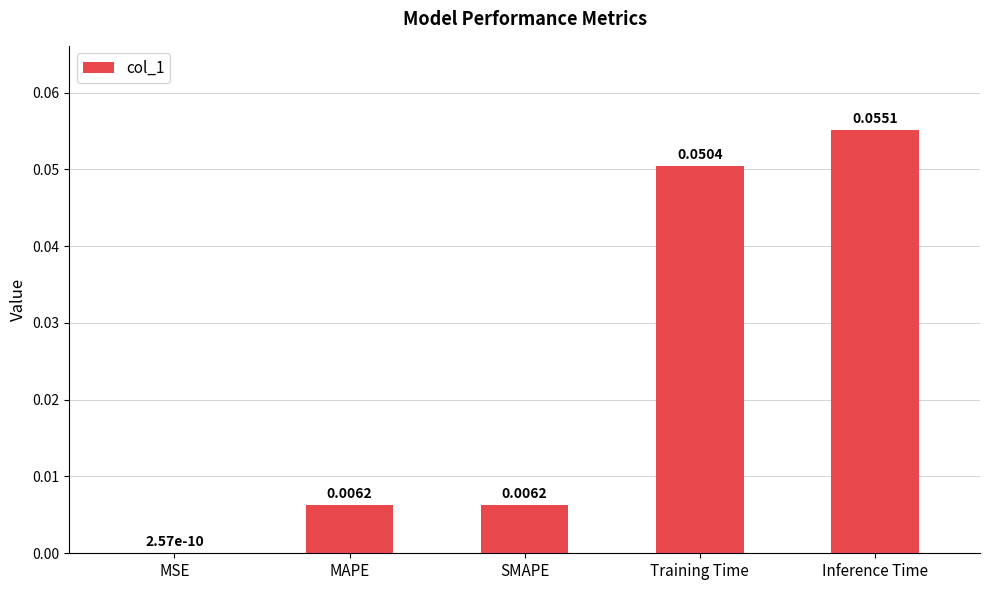

Which label corresponds to the largest value in the chart?

Inference Time